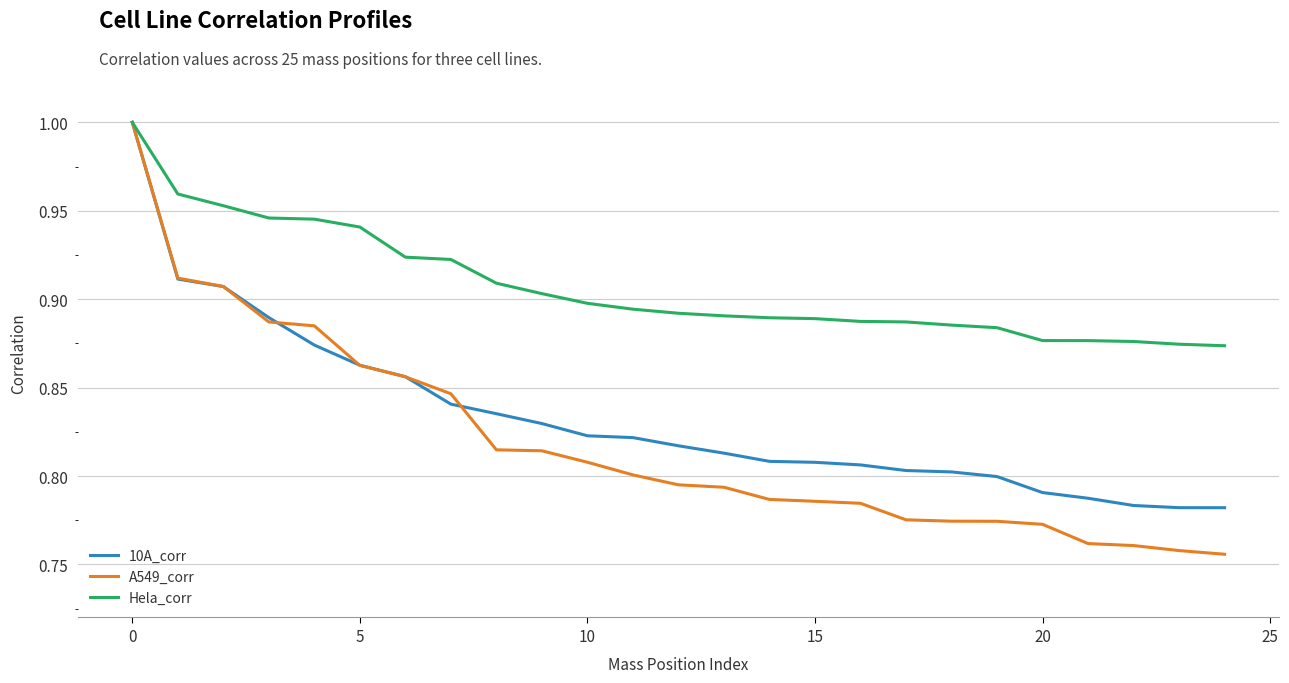

At how many categories does at least one series exceed 0?

25